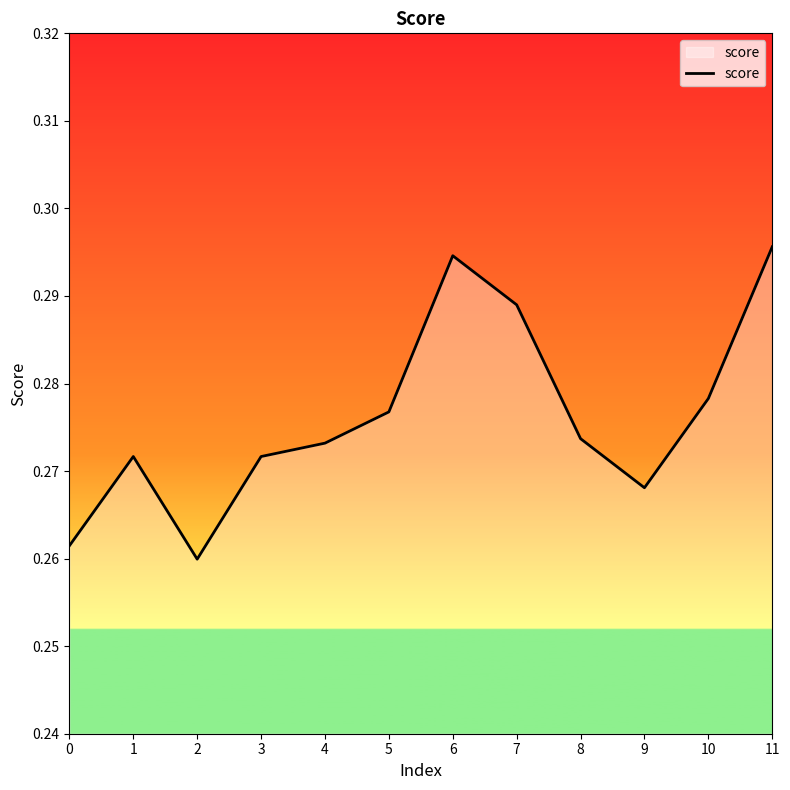

The chart shows a value of 0.4 at 10. True or false?

False